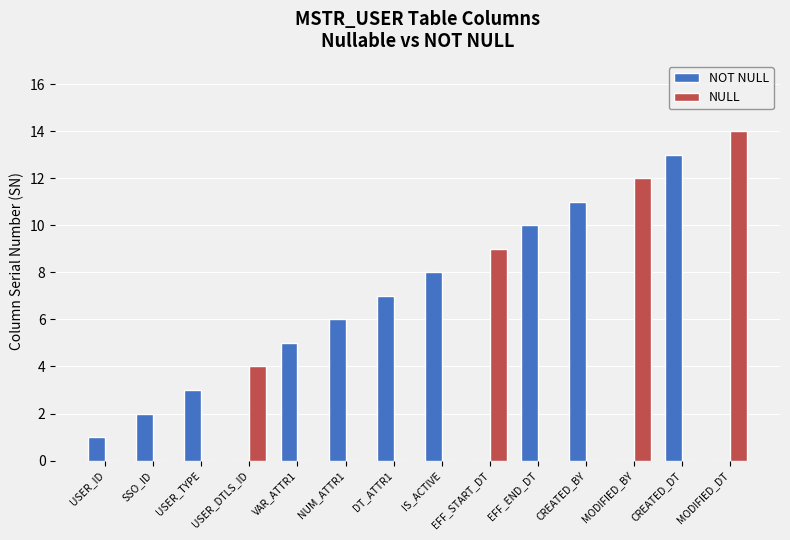

What is the total value across all series at VAR_ATTR1?

5